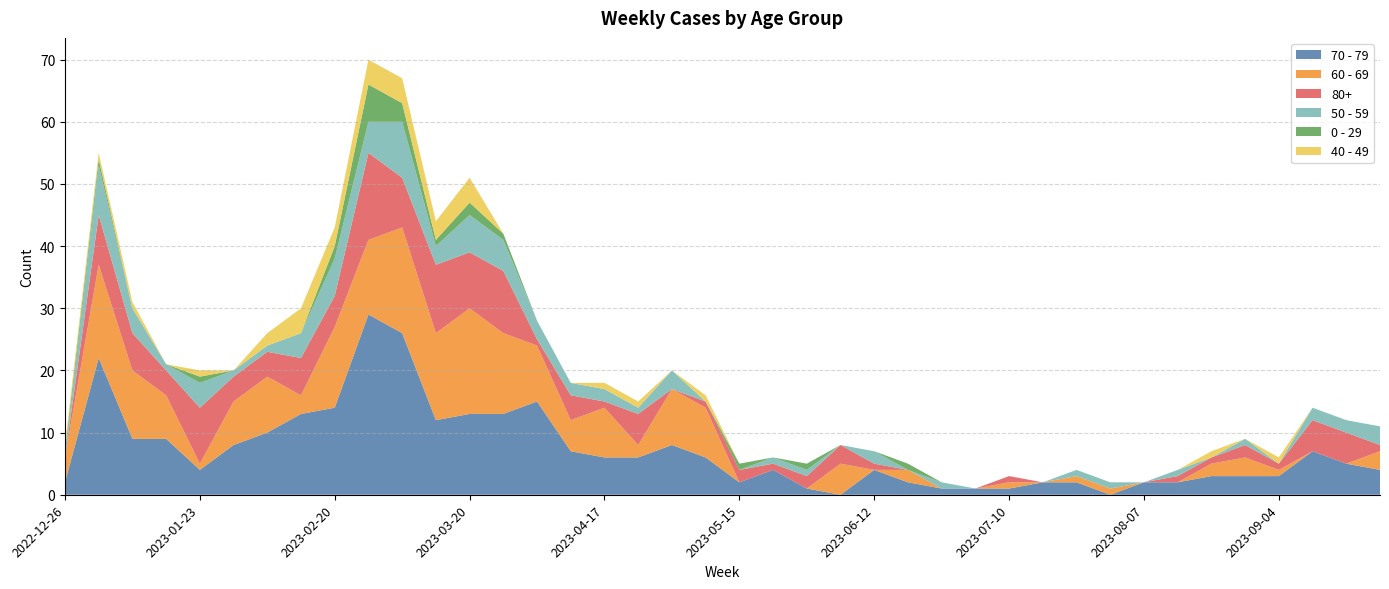

Reading left to right, list all the values displayed in this chart.

70 - 79: 2022-12-26=2	2023-01-02=22	2023-01-09=9	2023-01-16=9	2023-01-23=4	2023-01-30=8	2023-02-06=10	2023-02-13=13	2023-02-20=14	2023-02-27=29	2023-03-06=26	2023-03-13=12	2023-03-20=13	2023-03-27=13	2023-04-03=15	2023-04-10=7	2023-04-17=6	2023-04-24=6	2023-05-01=8	2023-05-08=6	2023-05-15=2	2023-05-22=4	2023-05-29=1	2023-06-05=0	2023-06-12=4	2023-06-19=2	2023-06-26=1	2023-07-03=1	2023-07-10=1	2023-07-17=2	2023-07-24=2	2023-07-31=0	2023-08-07=2	2023-08-14=2	2023-08-21=3	2023-08-28=3	2023-09-04=3	2023-09-11=7	2023-09-18=5	2023-09-25=4
60 - 69: 2022-12-26=4	2023-01-02=15	2023-01-09=11	2023-01-16=7	2023-01-23=1	2023-01-30=7	2023-02-06=9	2023-02-13=3	2023-02-20=13	2023-02-27=12	2023-03-06=17	2023-03-13=14	2023-03-20=17	2023-03-27=13	2023-04-03=9	2023-04-10=5	2023-04-17=8	2023-04-24=2	2023-05-01=9	2023-05-08=8	2023-05-15=0	2023-05-22=0	2023-05-29=0	2023-06-05=5	2023-06-12=0	2023-06-19=2	2023-06-26=0	2023-07-03=0	2023-07-10=1	2023-07-17=0	2023-07-24=1	2023-07-31=1	2023-08-07=0	2023-08-14=0	2023-08-21=2	2023-08-28=3	2023-09-04=1	2023-09-11=0	2023-09-18=0	2023-09-25=3
80+: 2022-12-26=0	2023-01-02=8	2023-01-09=6	2023-01-16=4	2023-01-23=9	2023-01-30=4	2023-02-06=4	2023-02-13=6	2023-02-20=5	2023-02-27=14	2023-03-06=8	2023-03-13=11	2023-03-20=9	2023-03-27=10	2023-04-03=1	2023-04-10=4	2023-04-17=1	2023-04-24=5	2023-05-01=0	2023-05-08=1	2023-05-15=2	2023-05-22=1	2023-05-29=2	2023-06-05=3	2023-06-12=1	2023-06-19=0	2023-06-26=0	2023-07-03=0	2023-07-10=1	2023-07-17=0	2023-07-24=0	2023-07-31=0	2023-08-07=0	2023-08-14=1	2023-08-21=1	2023-08-28=2	2023-09-04=1	2023-09-11=5	2023-09-18=5	2023-09-25=1
50 - 59: 2022-12-26=0	2023-01-02=8	2023-01-09=4	2023-01-16=1	2023-01-23=4	2023-01-30=1	2023-02-06=1	2023-02-13=4	2023-02-20=6	2023-02-27=5	2023-03-06=9	2023-03-13=3	2023-03-20=6	2023-03-27=5	2023-04-03=3	2023-04-10=2	2023-04-17=2	2023-04-24=1	2023-05-01=3	2023-05-08=0	2023-05-15=0	2023-05-22=1	2023-05-29=1	2023-06-05=0	2023-06-12=2	2023-06-19=0	2023-06-26=1	2023-07-03=0	2023-07-10=0	2023-07-17=0	2023-07-24=1	2023-07-31=1	2023-08-07=0	2023-08-14=1	2023-08-21=0	2023-08-28=1	2023-09-04=0	2023-09-11=2	2023-09-18=2	2023-09-25=3
0 - 29: 2022-12-26=1	2023-01-02=1	2023-01-09=0	2023-01-16=0	2023-01-23=1	2023-01-30=0	2023-02-06=0	2023-02-13=0	2023-02-20=2	2023-02-27=6	2023-03-06=3	2023-03-13=1	2023-03-20=2	2023-03-27=1	2023-04-03=0	2023-04-10=0	2023-04-17=0	2023-04-24=0	2023-05-01=0	2023-05-08=0	2023-05-15=1	2023-05-22=0	2023-05-29=1	2023-06-05=0	2023-06-12=0	2023-06-19=1	2023-06-26=0	2023-07-03=0	2023-07-10=0	2023-07-17=0	2023-07-24=0	2023-07-31=0	2023-08-07=0	2023-08-14=0	2023-08-21=0	2023-08-28=0	2023-09-04=0	2023-09-11=0	2023-09-18=0	2023-09-25=0
40 - 49: 2022-12-26=1	2023-01-02=1	2023-01-09=1	2023-01-16=0	2023-01-23=1	2023-01-30=0	2023-02-06=2	2023-02-13=4	2023-02-20=3	2023-02-27=4	2023-03-06=4	2023-03-13=3	2023-03-20=4	2023-03-27=0	2023-04-03=0	2023-04-10=0	2023-04-17=1	2023-04-24=1	2023-05-01=0	2023-05-08=1	2023-05-15=0	2023-05-22=0	2023-05-29=0	2023-06-05=0	2023-06-12=0	2023-06-19=0	2023-06-26=0	2023-07-03=0	2023-07-10=0	2023-07-17=0	2023-07-24=0	2023-07-31=0	2023-08-07=0	2023-08-14=0	2023-08-21=1	2023-08-28=0	2023-09-04=1	2023-09-11=0	2023-09-18=0	2023-09-25=0